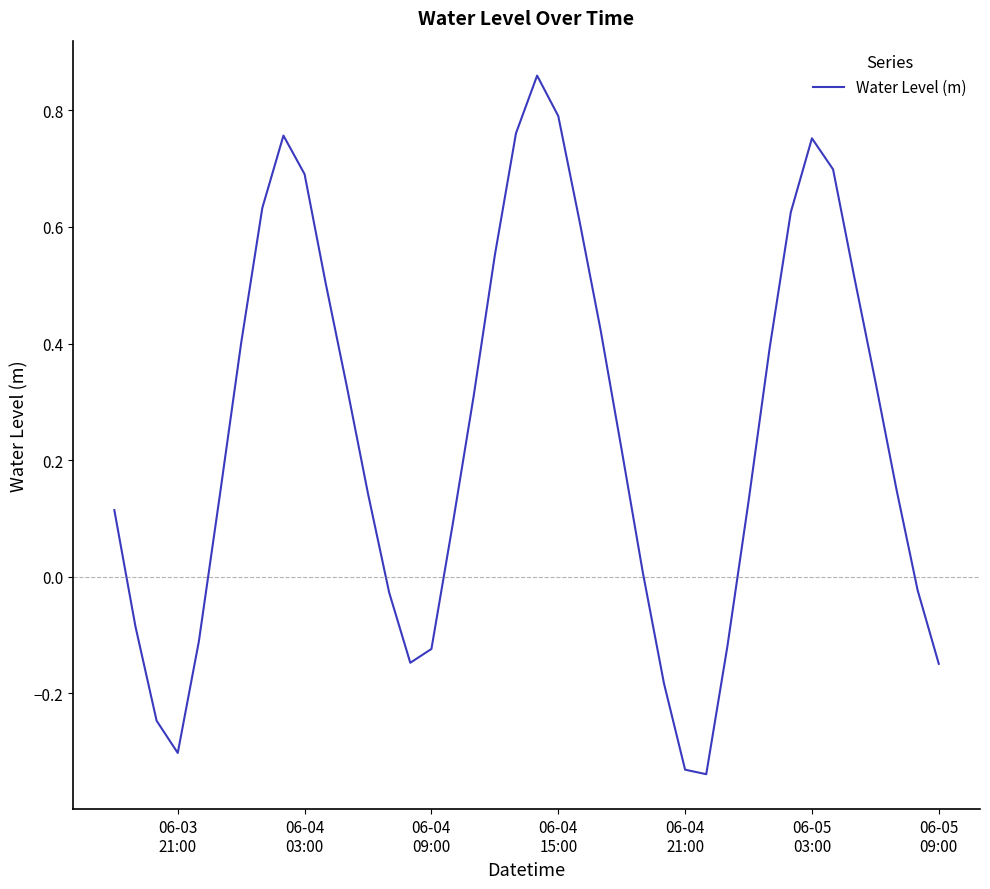

Count the number of data series in this chart.

1